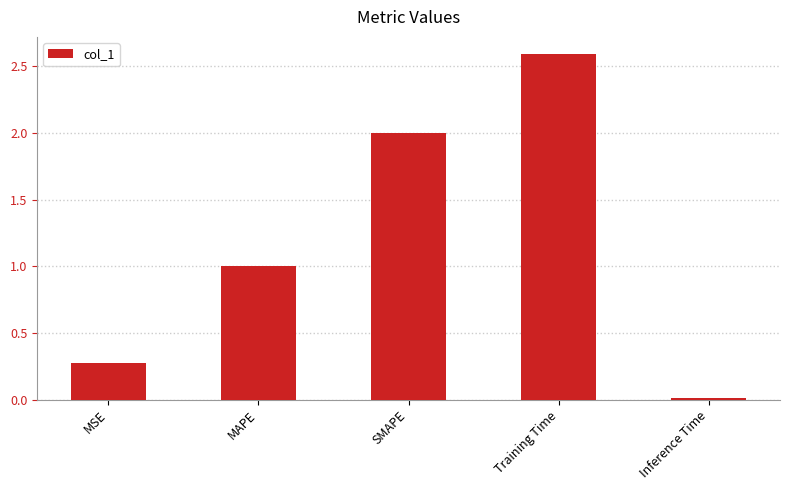

What is the label of the 2nd bar from the left?

MAPE